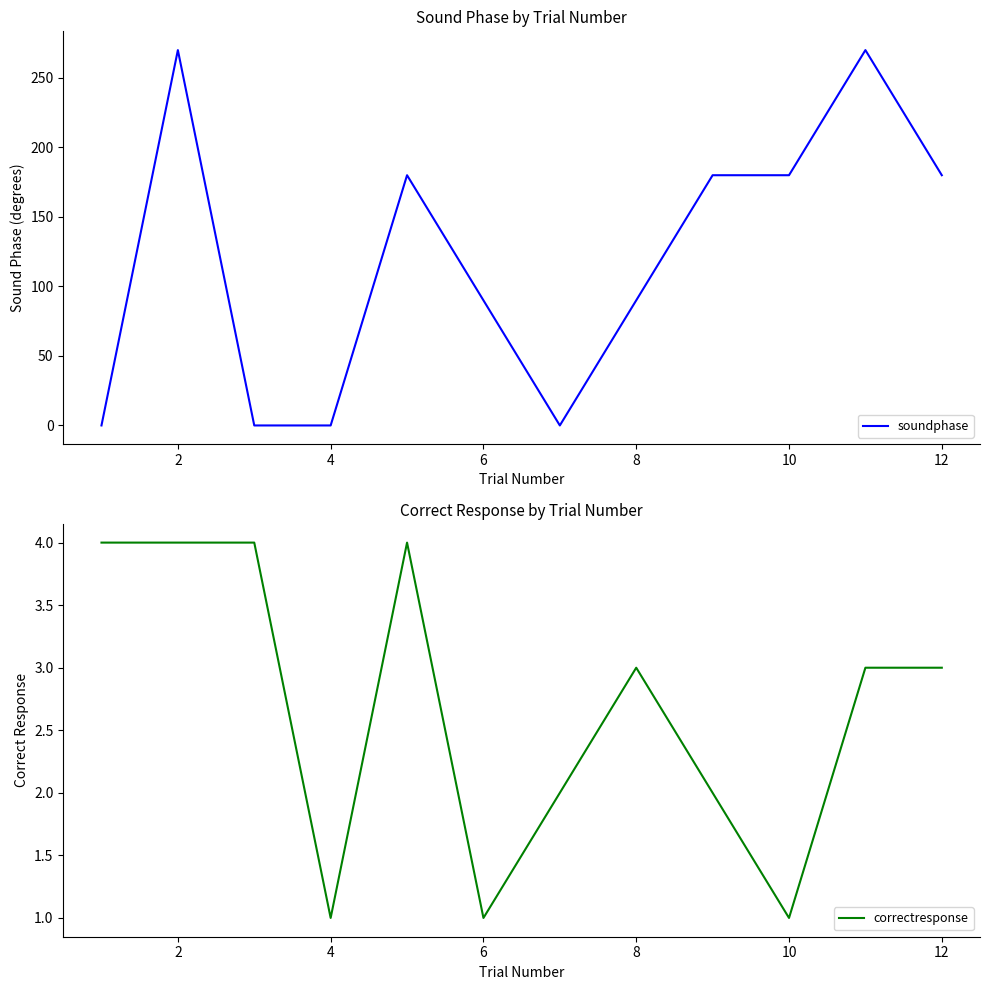

Is it true that correctresponse equals 5 at 12?

False